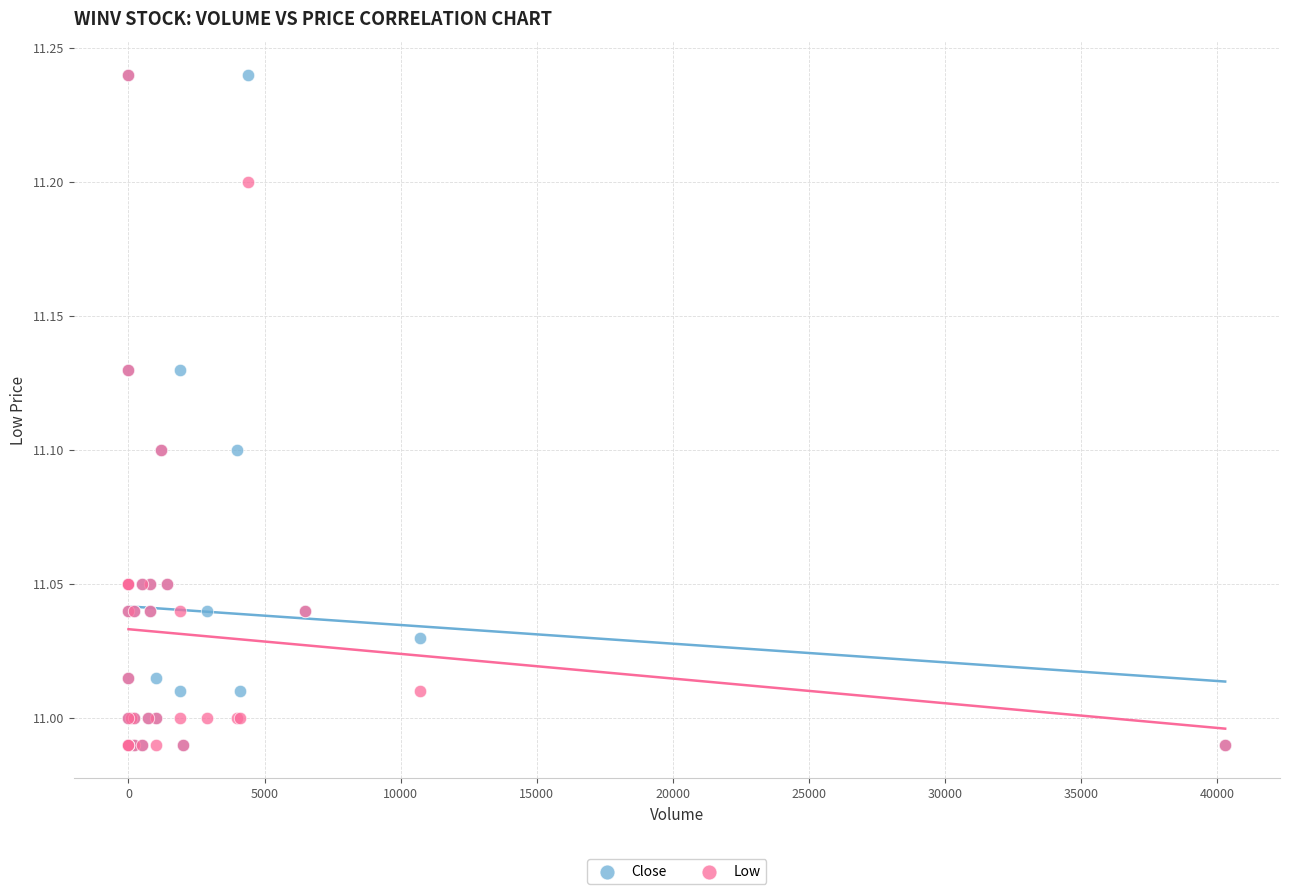

What are all the series names shown in the legend?

Close, Low